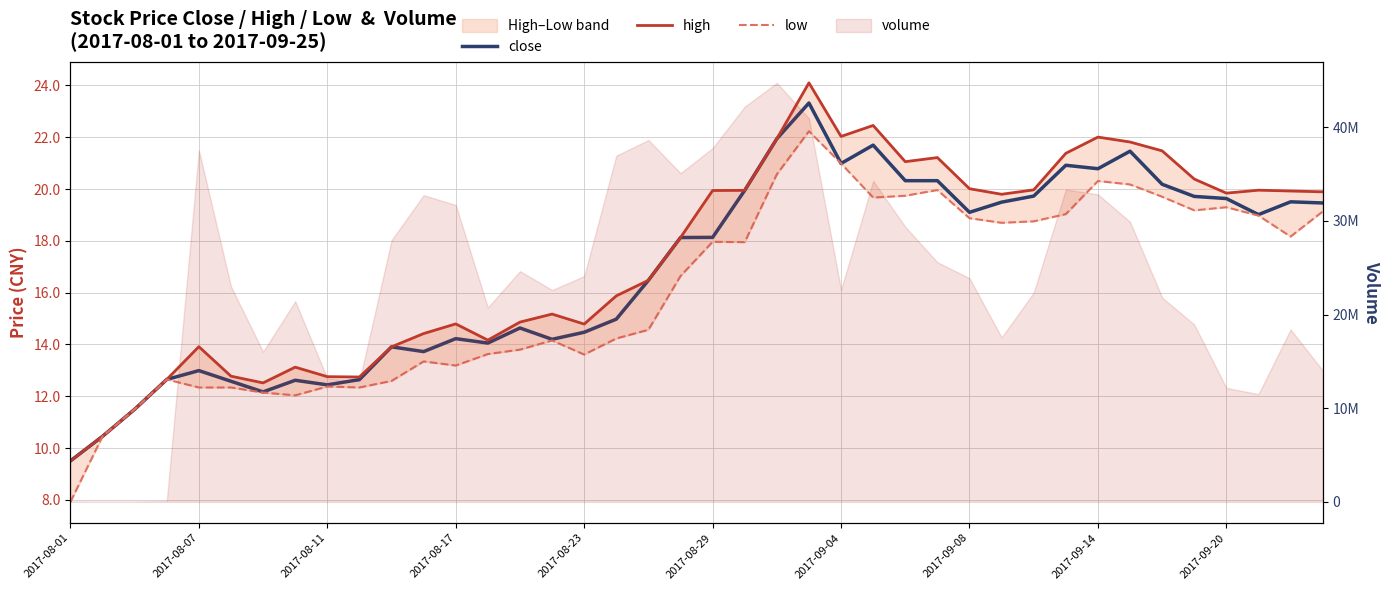

At 2017-08-23, list the series in order from largest to smallest.

high, close, low